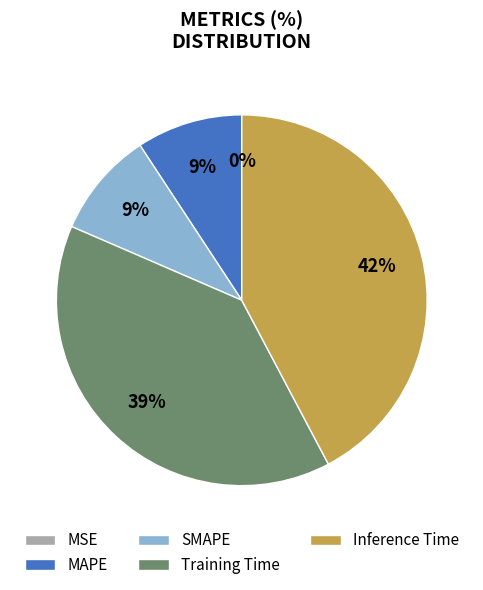

Is it true that Training Time is 26% of the pie?

False